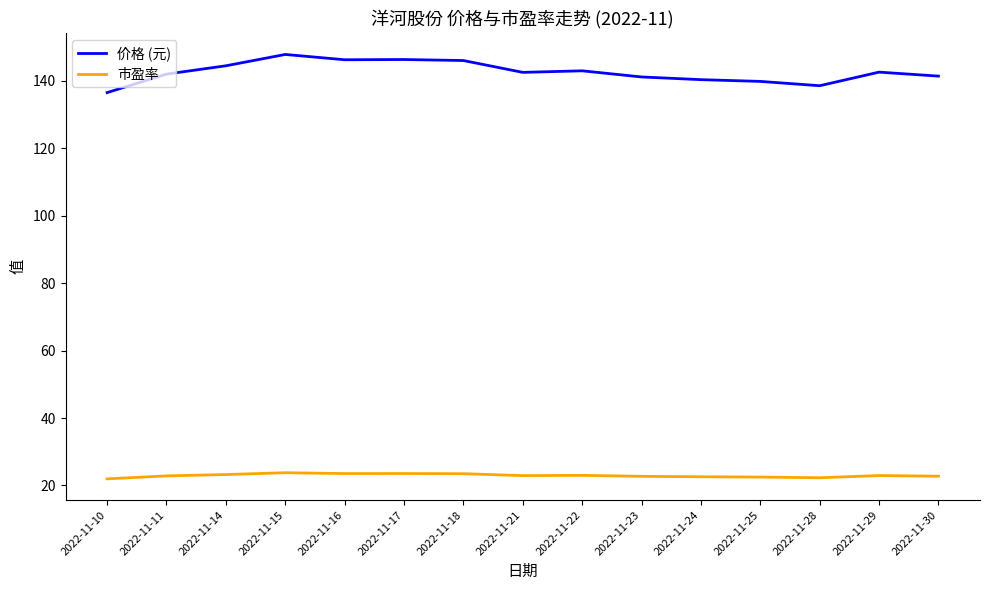

In 价格 (元), how many points are lower than both neighbors (excluding endpoints)?

3